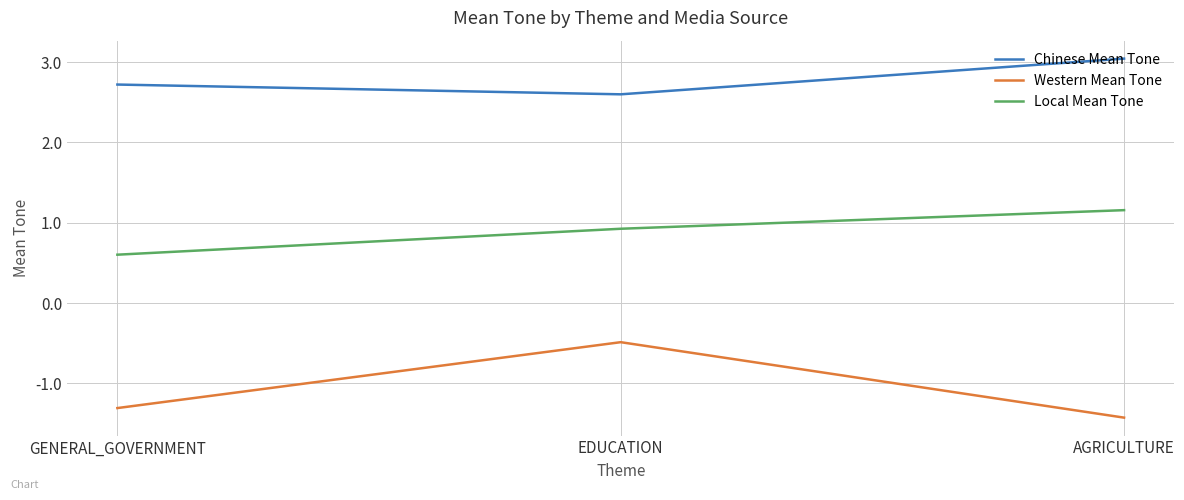

Does the chart display data point markers on the line(s)?

No